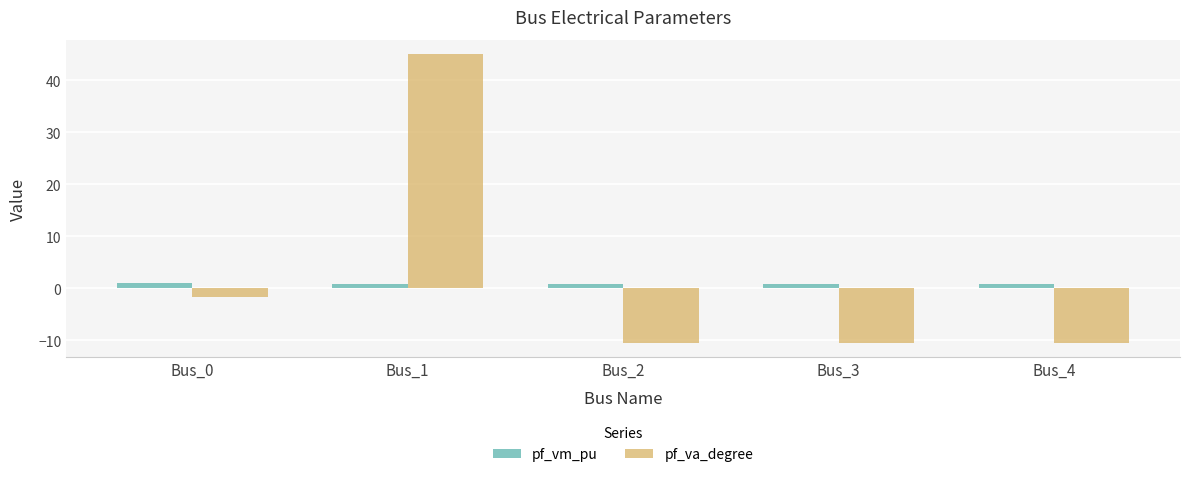

Which label corresponds to the largest value in the chart?

Bus_1